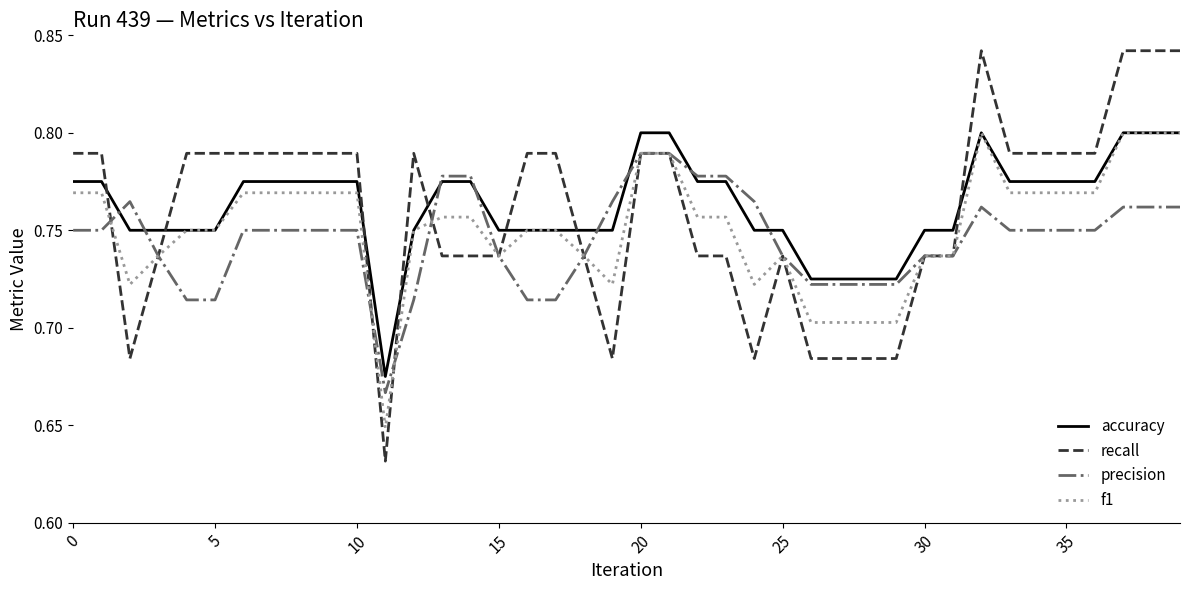

After their last crossing, which series has the higher values: accuracy or precision?

accuracy